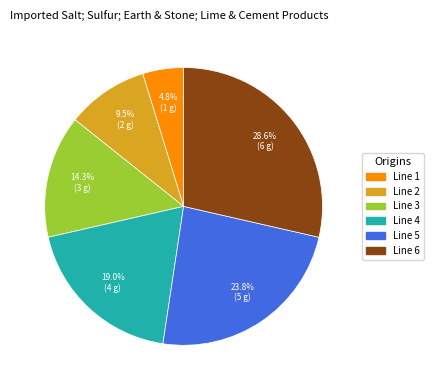

Is there a majority slice in this chart?

No